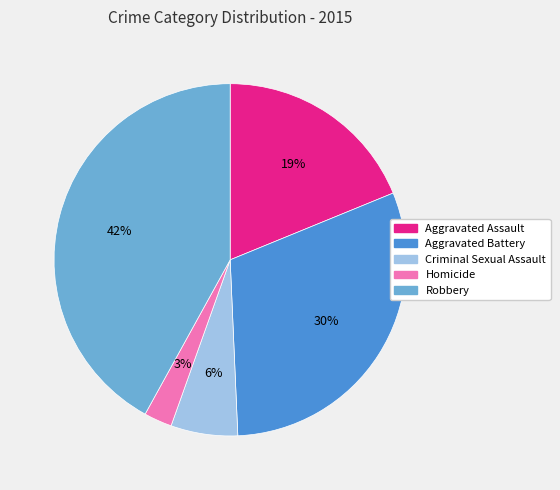

Is Homicide the majority of the pie?

No